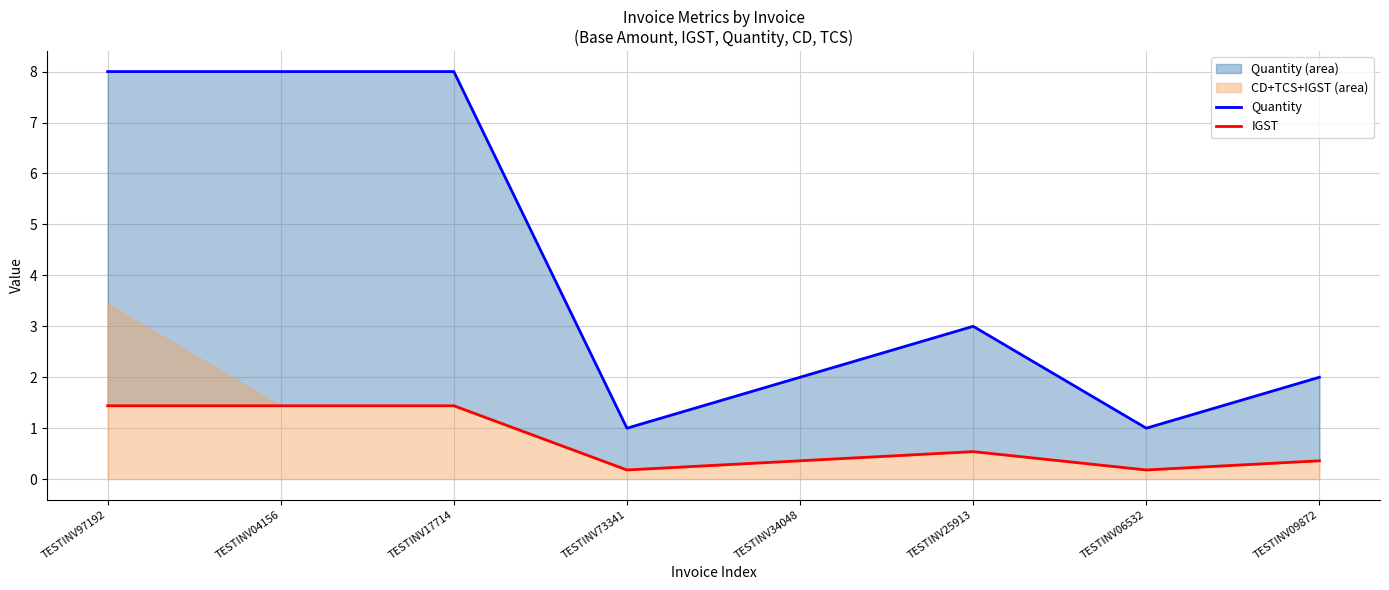

Rank the series at TESTINV34048 from highest to lowest value.

Quantity, IGST